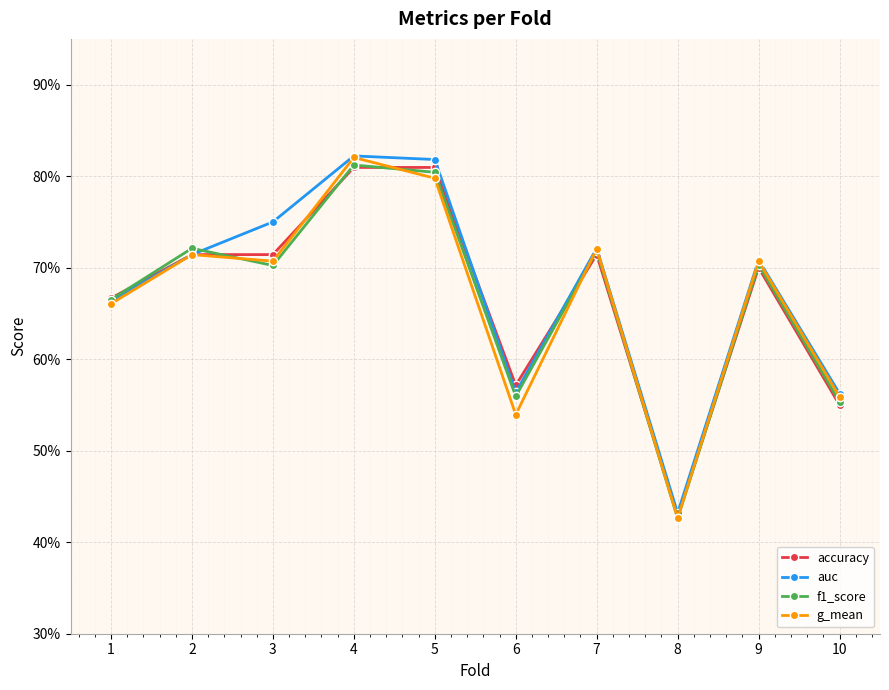

Reading left to right, transcribe all the data shown in this chart.

accuracy: 1=0.7	2=0.7	3=0.7	4=0.8	5=0.8	6=0.6	7=0.7	8=0.4	9=0.7	10=0.6
auc: 1=0.7	2=0.7	3=0.8	4=0.8	5=0.8	6=0.6	7=0.7	8=0.4	9=0.7	10=0.6
f1_score: 1=0.7	2=0.7	3=0.7	4=0.8	5=0.8	6=0.6	7=0.7	8=0.4	9=0.7	10=0.6
g_mean: 1=0.7	2=0.7	3=0.7	4=0.8	5=0.8	6=0.5	7=0.7	8=0.4	9=0.7	10=0.6